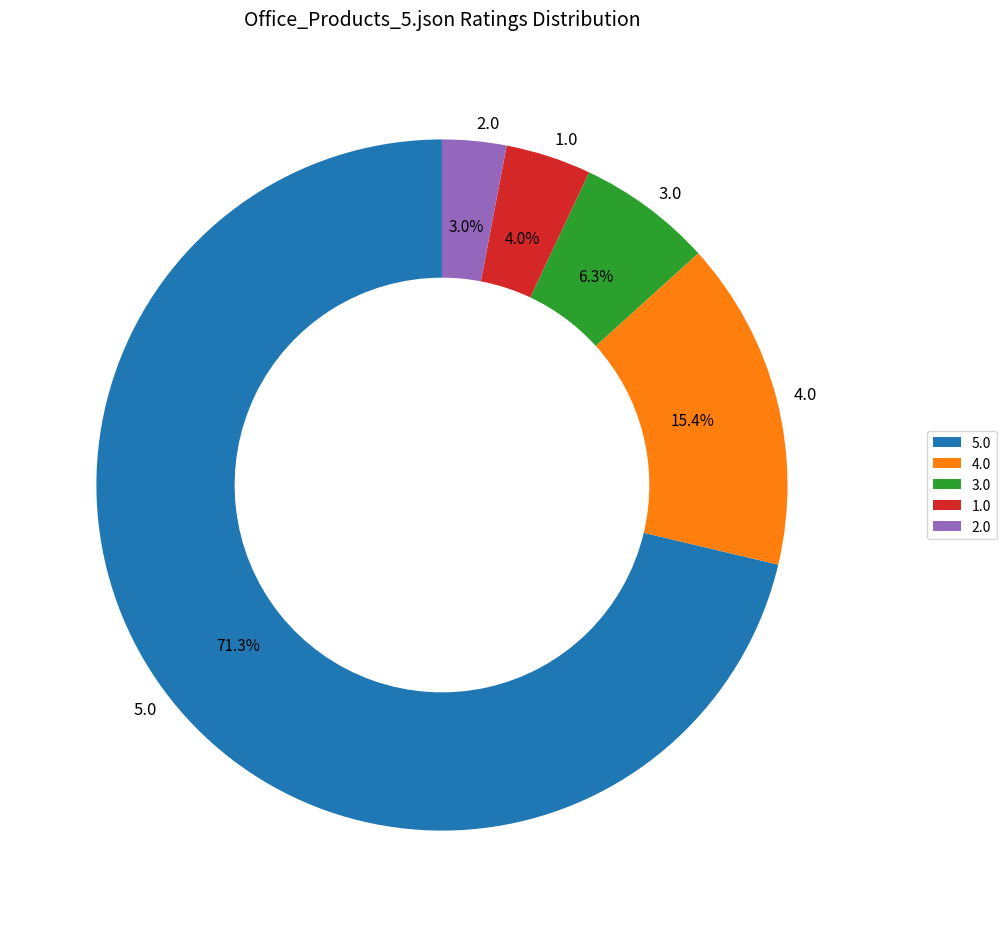

Which slice is the largest?

5.0